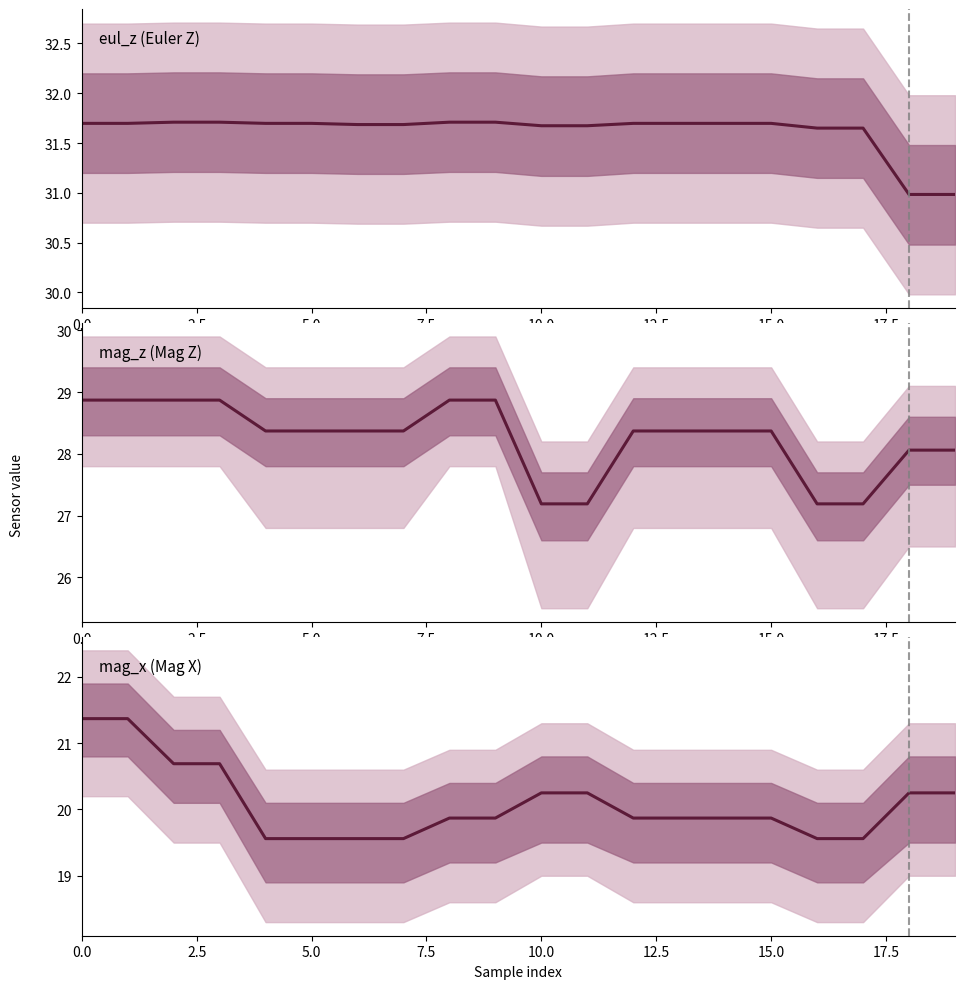

What is the sum of the mag_z (Mag Z) values at 2.5 and 12.5?

57.2